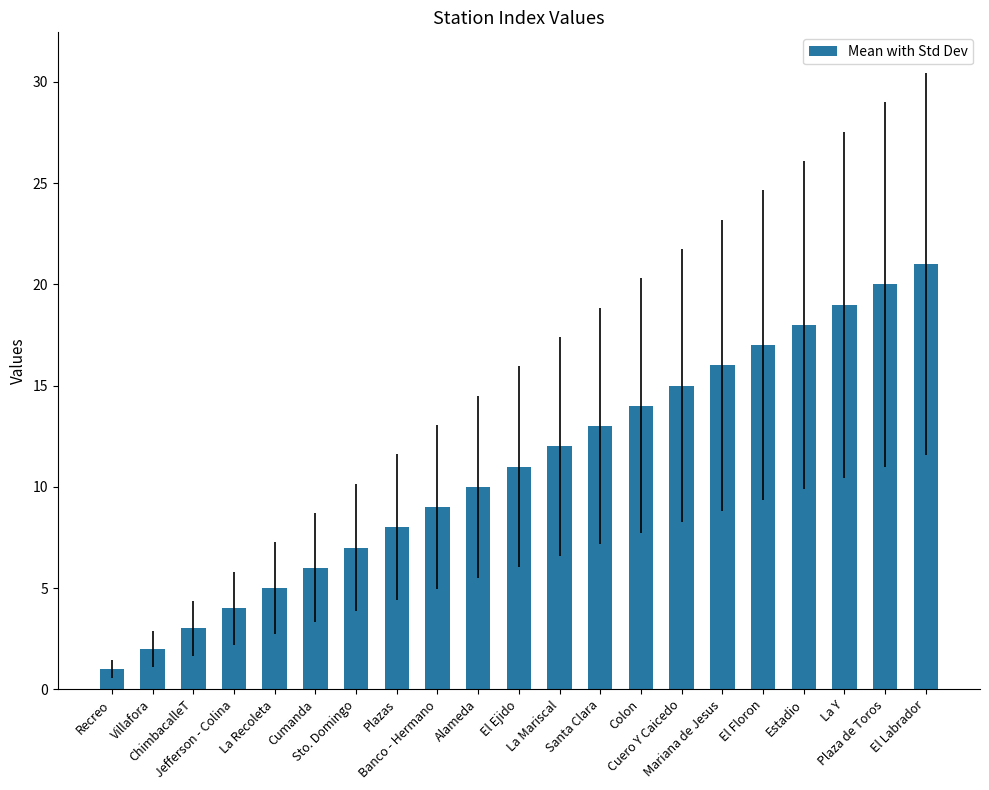

What is the sum of the values at Cumanda and La Recoleta?

11